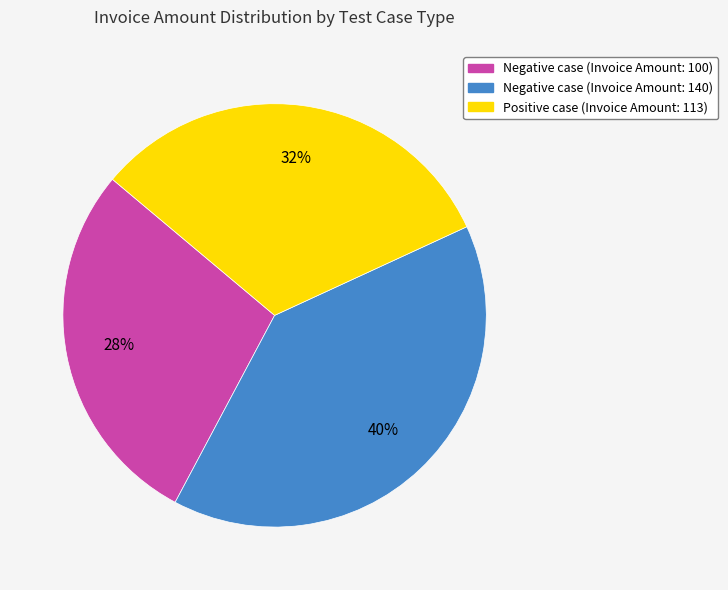

To the nearest percent, what is the average slice percentage?

33%